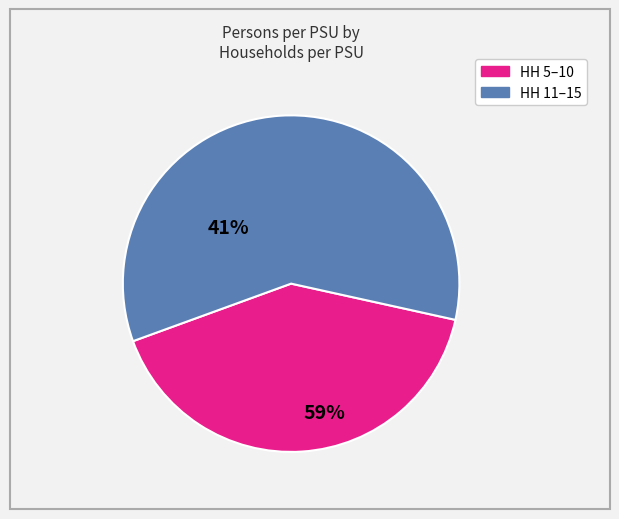

How many segments does this pie chart have?

2